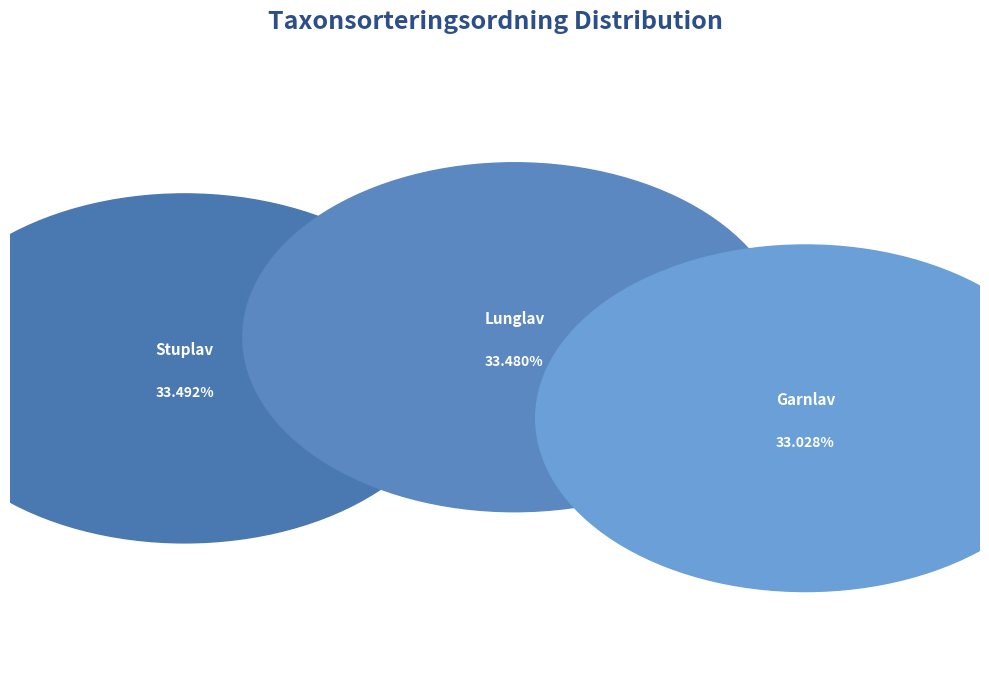

To the nearest percent, what is the average slice percentage?

33%